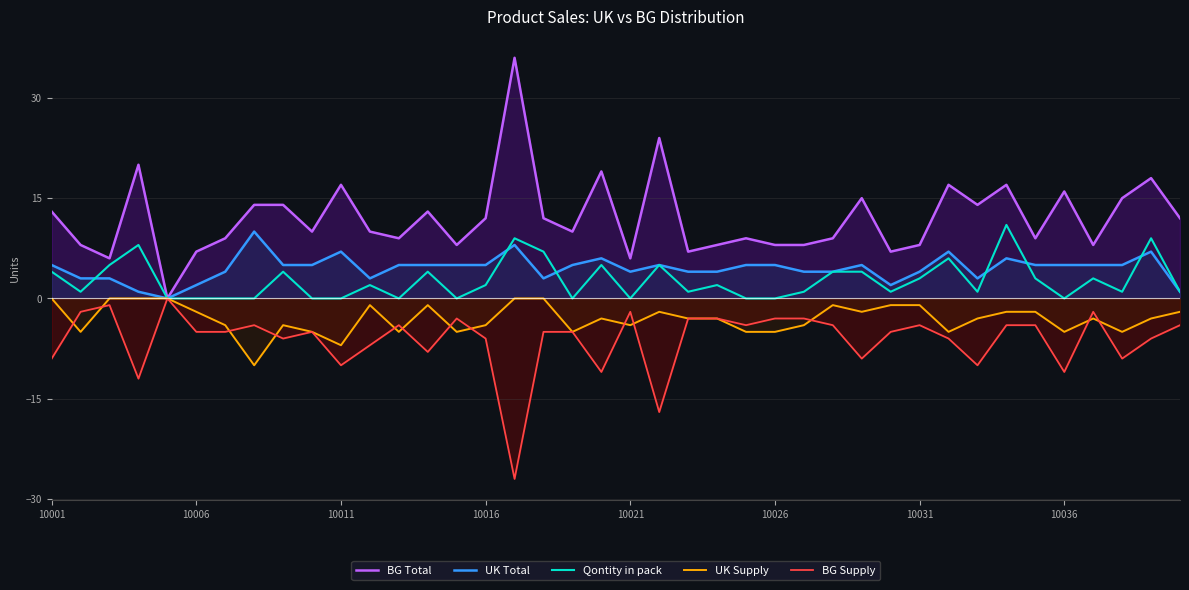

Which series has the largest total across all categories?

BG Total